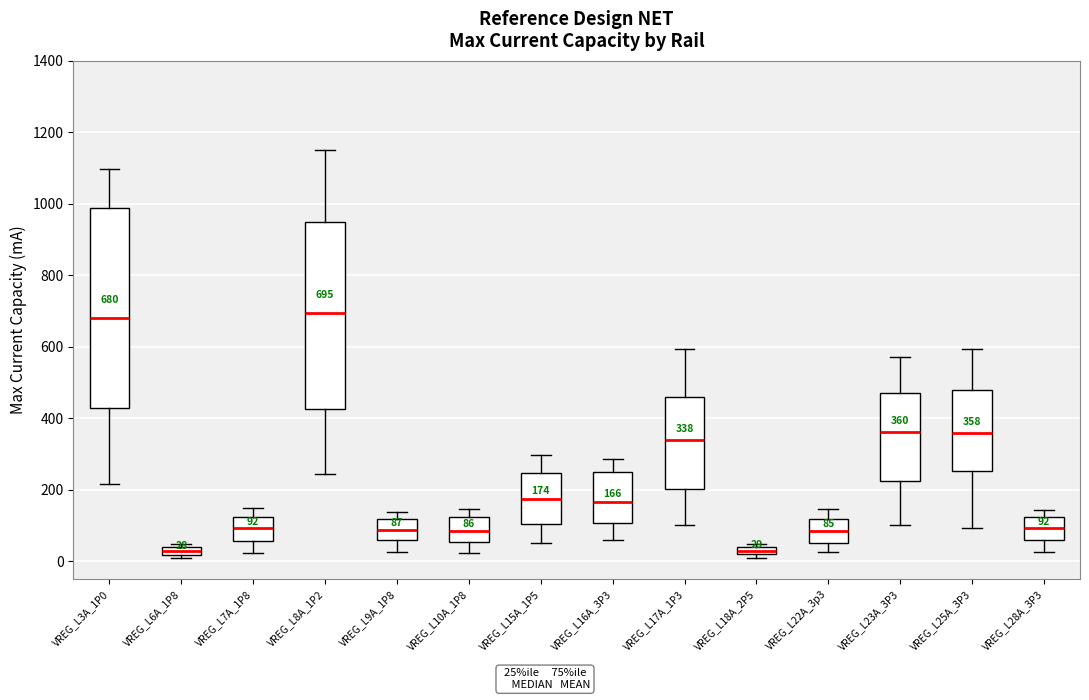

Which box is the tallest, from its lower edge to its upper edge?

VREG_L3A_1P0